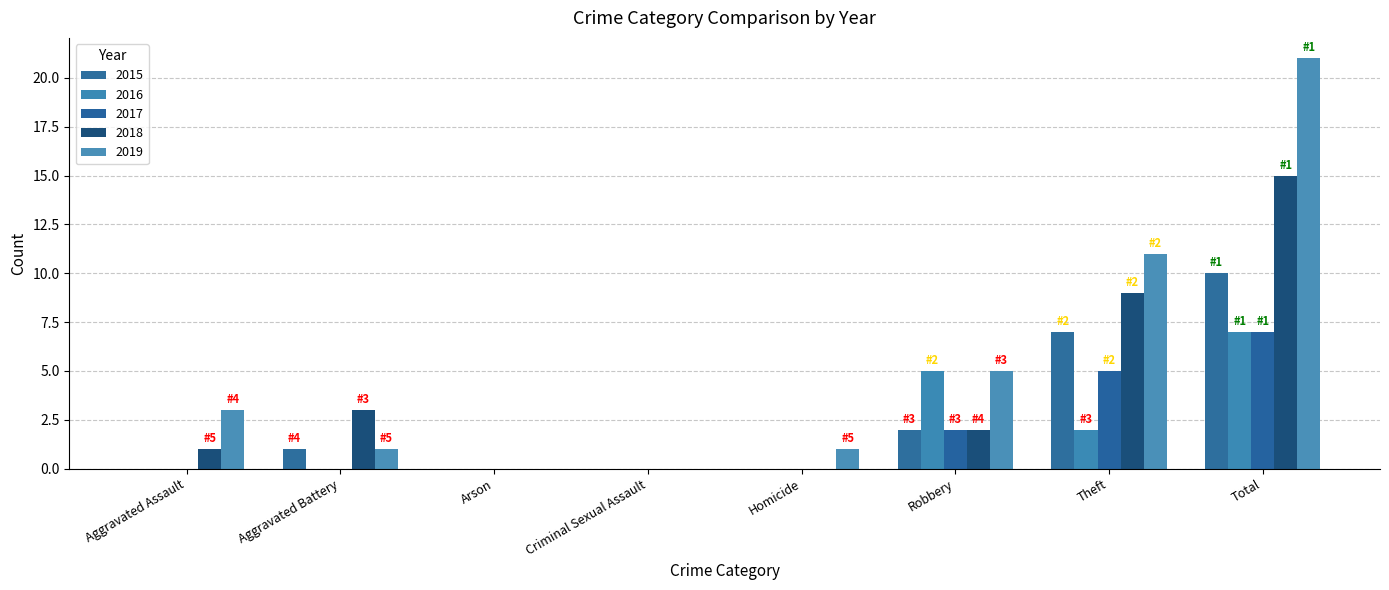

What is the label of the 1st bar from the right?

Total